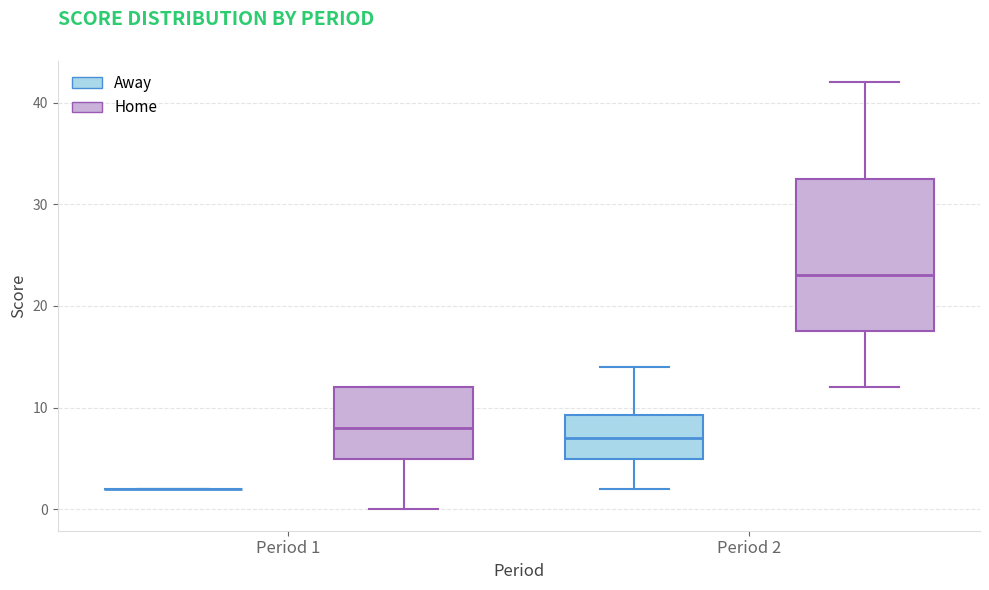

Where is the upper edge of the box for Period 1 (Home) on the y-axis? The values are not printed on the chart, so give them approximately, as read against the axis.

12